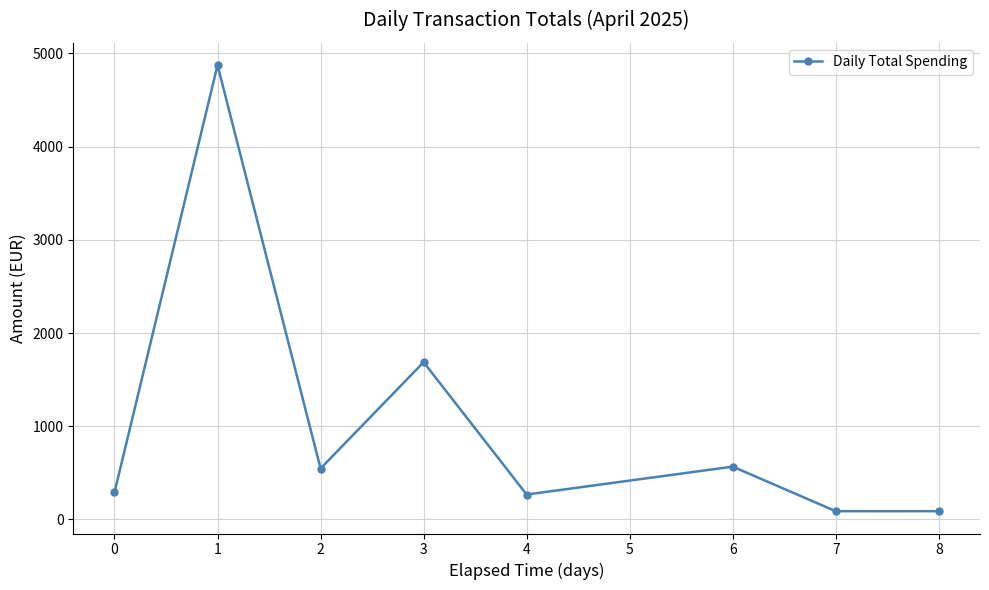

How many interior local valleys (lower than both neighbors) does the data have?

3